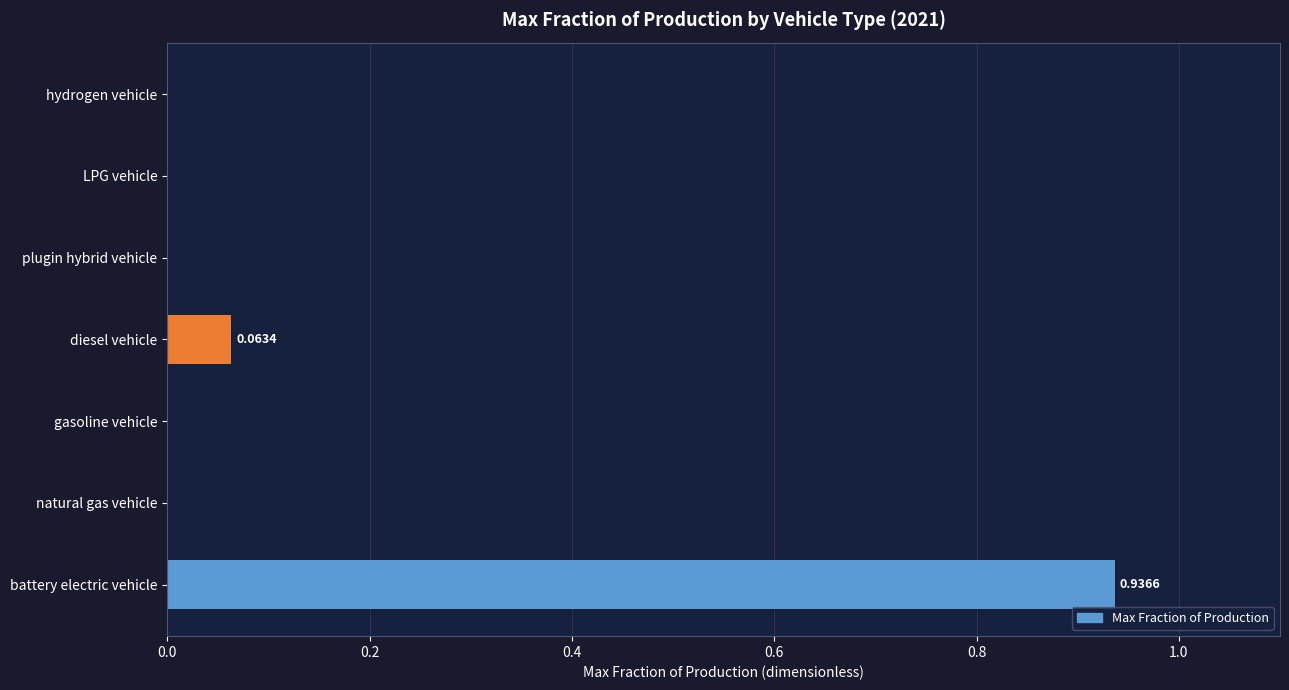

Which category has the highest value across all series?

battery electric vehicle